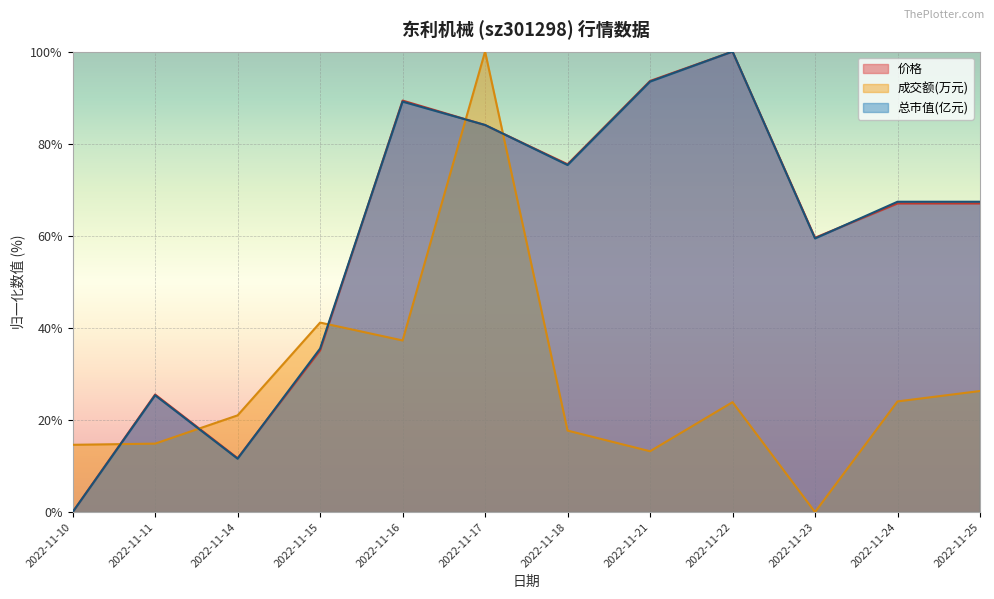

What is the total value across all series at 2022-11-23?

119.0